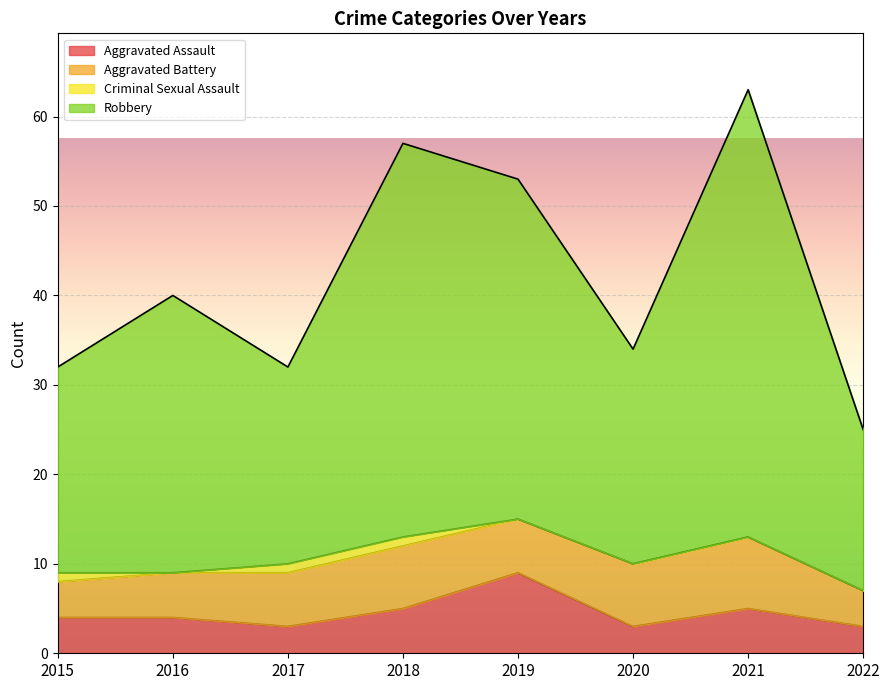

What is the minimum value shown in the chart?

3